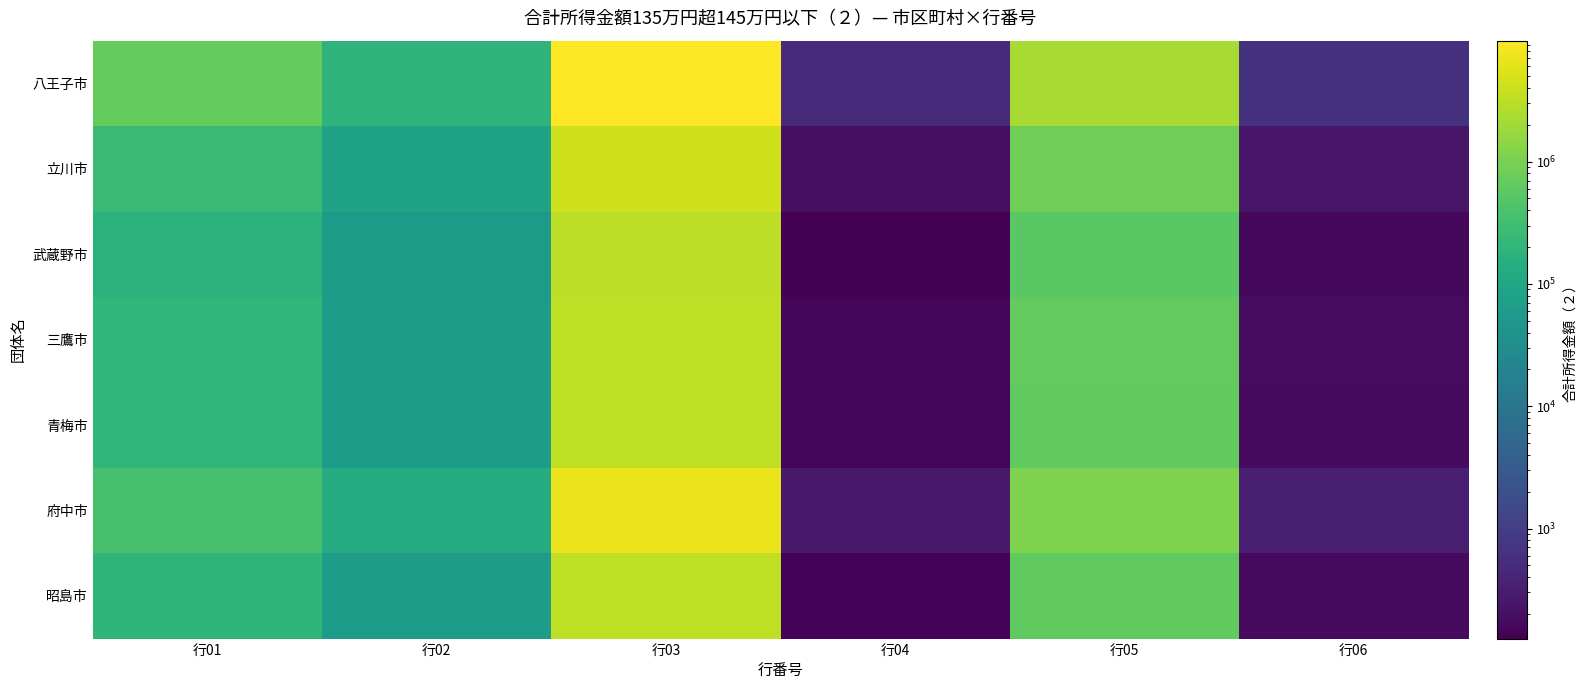

Count the number of data series in this chart.

7